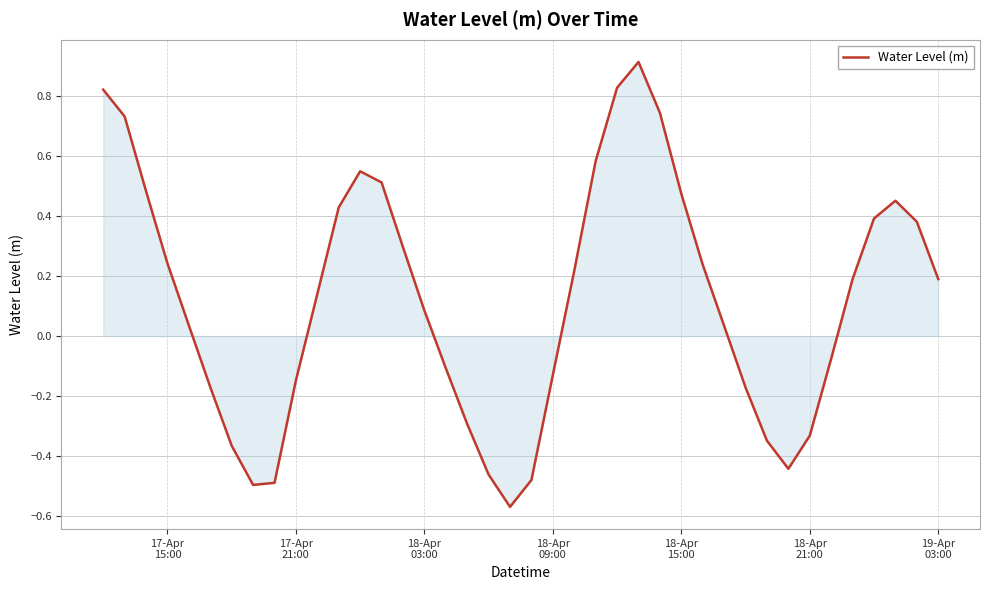

What is the sum of all values?

4.9